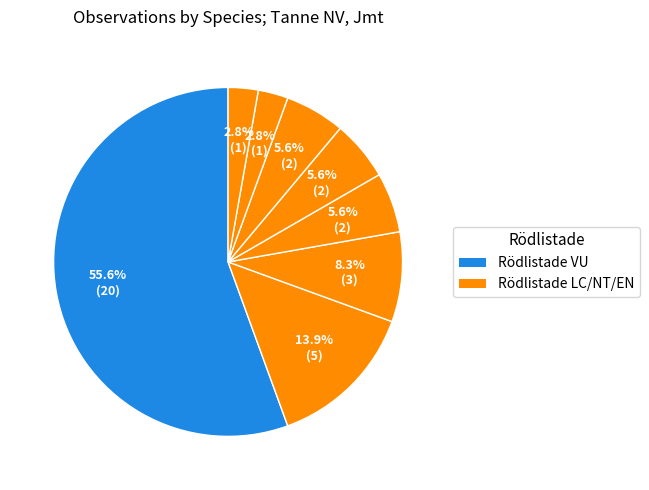

How many segments does this pie chart have?

8